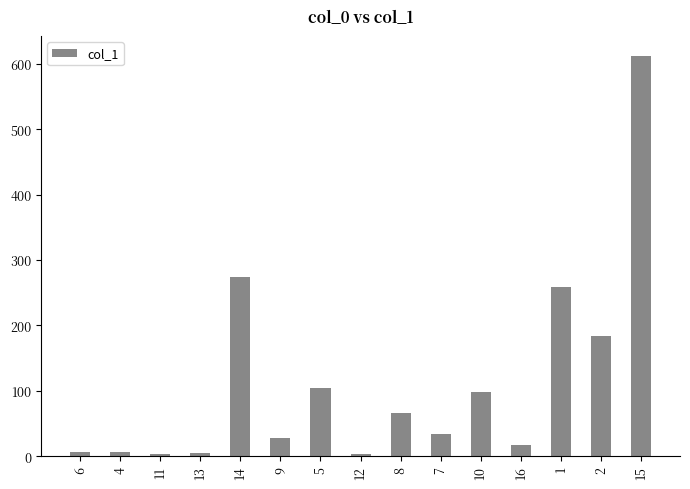

At which label does the data first exceed 33?

14